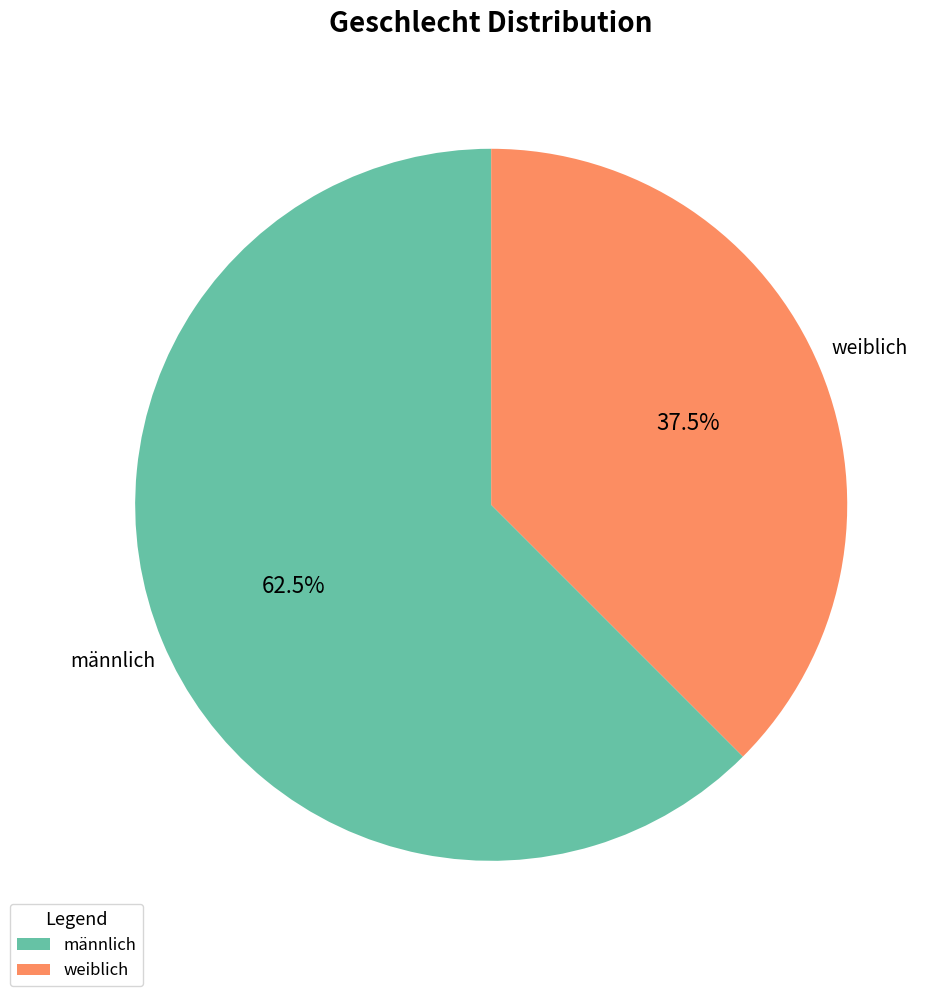

Which category accounts for the majority?

männlich